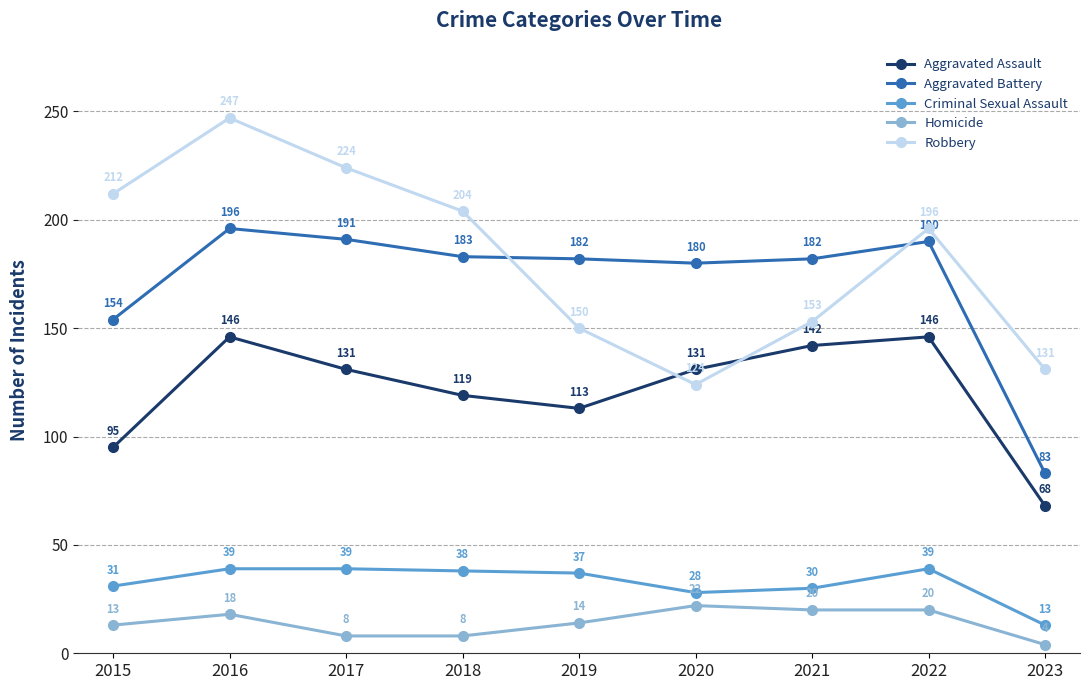

What is the difference between the second highest and minimum values in the Aggravated Assault series?

78